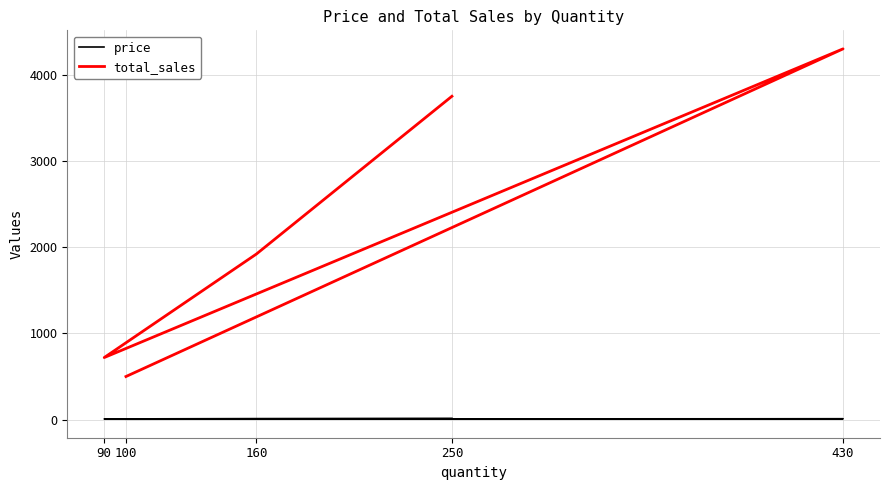

Reading left to right, list all the values displayed in this chart.

price: 100=5	430=10	90=8	160=12	250=15
total_sales: 100=500	430=4300	90=720	160=1920	250=3750